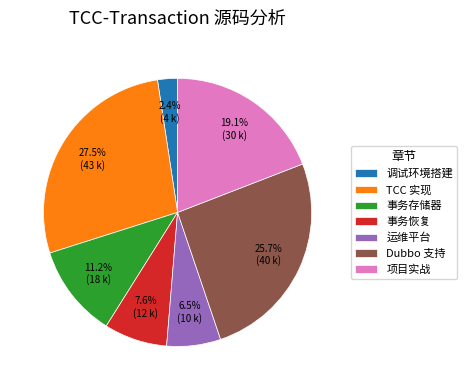

What portion of the pie excludes TCC 实现?

72.5%